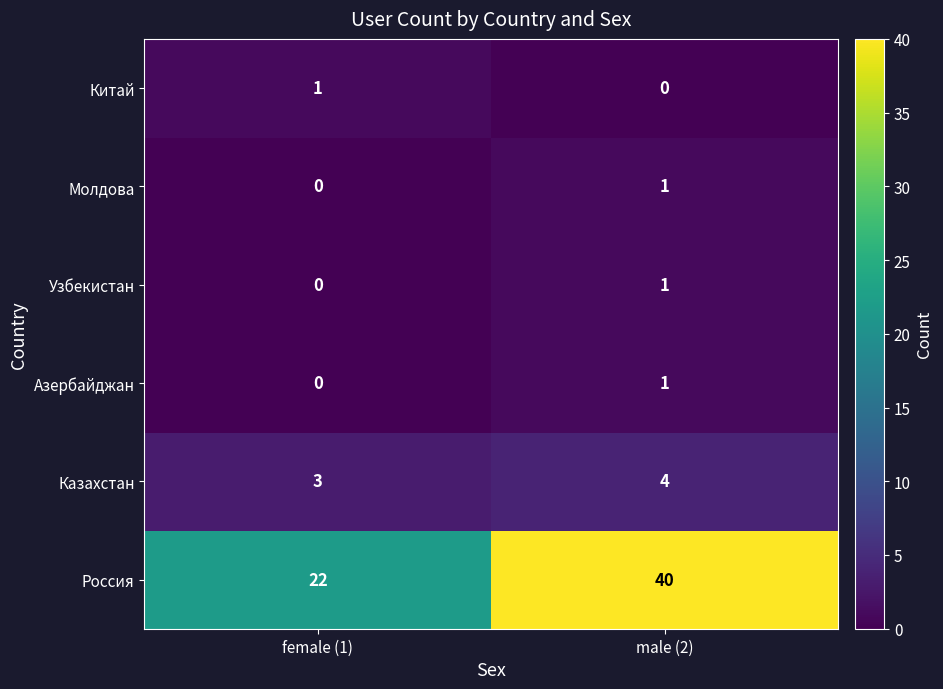

The value of Молдова at female (1) is 0. True or false?

True